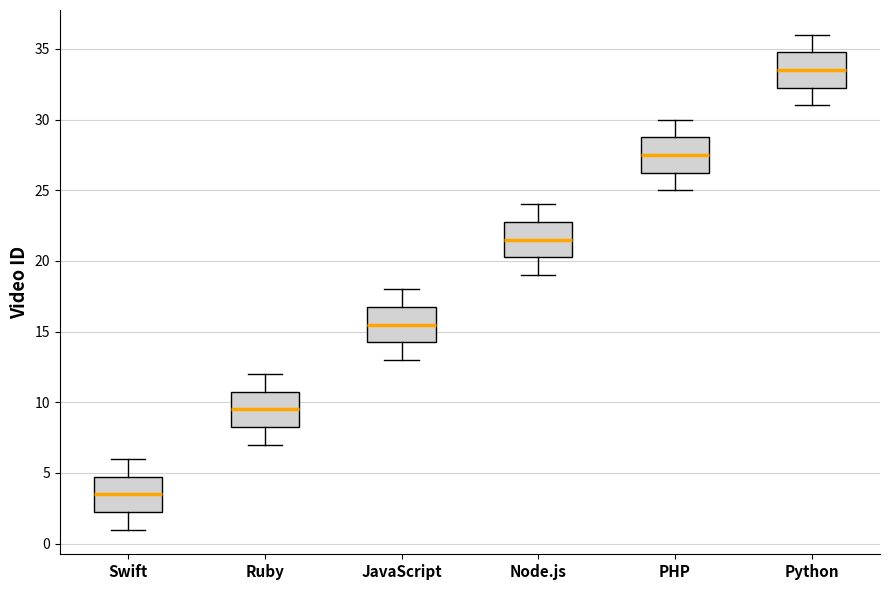

Reading left to right, transcribe this box plot: for each box, give where its median line is, the range the box spans, and where its two whiskers end, as read against the y-axis. The values are not printed on the chart, so give them approximately, as read against the axis.

Swift: median 3.5, box 2.5 to 5.0, whiskers 1.0 to 6.0
Ruby: median 9.5, box 8.5 to 11.0, whiskers 7.0 to 12.0
JavaScript: median 15.5, box 14.5 to 17.0, whiskers 13.0 to 18.0
Node.js: median 21.5, box 20.5 to 23.0, whiskers 19.0 to 24.0
PHP: median 27.5, box 26.5 to 29.0, whiskers 25.0 to 30.0
Python: median 33.5, box 32.5 to 35.0, whiskers 31.0 to 36.0